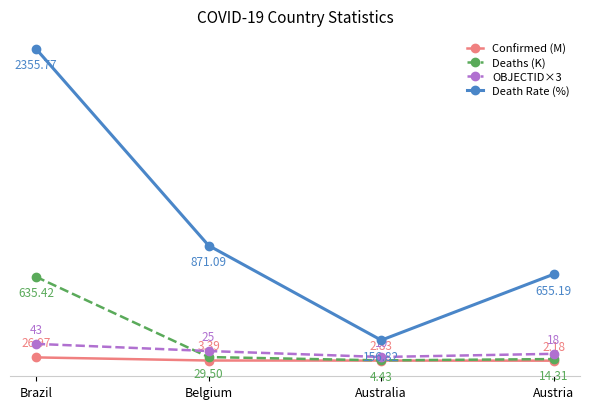

How many values in the Death Rate (%) series exceed 871?

2